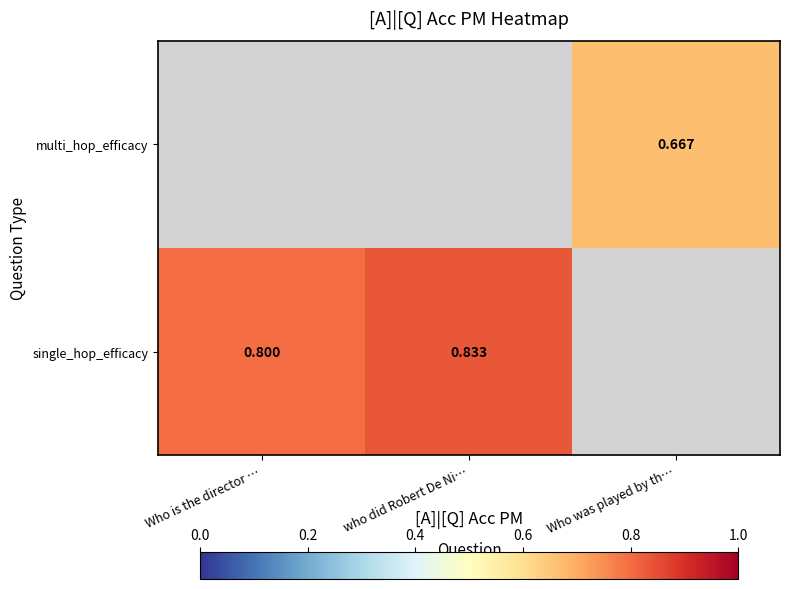

The single_hop_efficacy series shows 0.8 at who did Robert De Ni…. True or false?

True